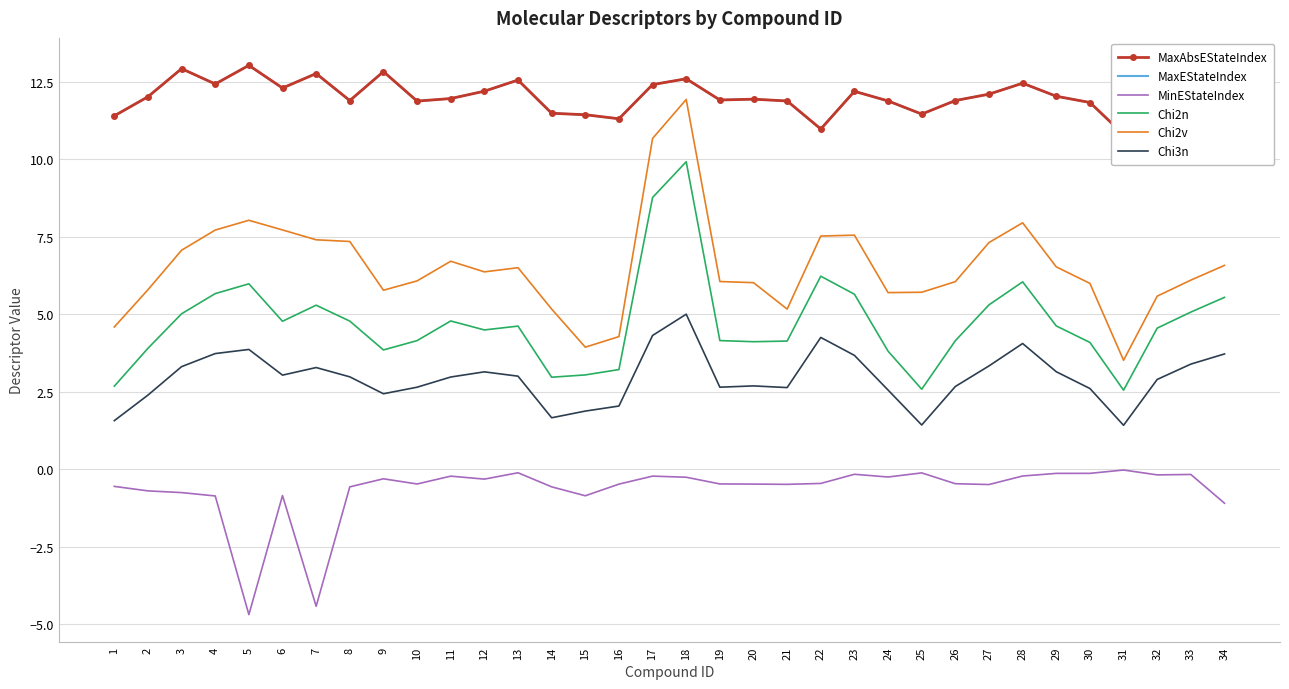

Where is Chi2v nearest to the value 7?

3